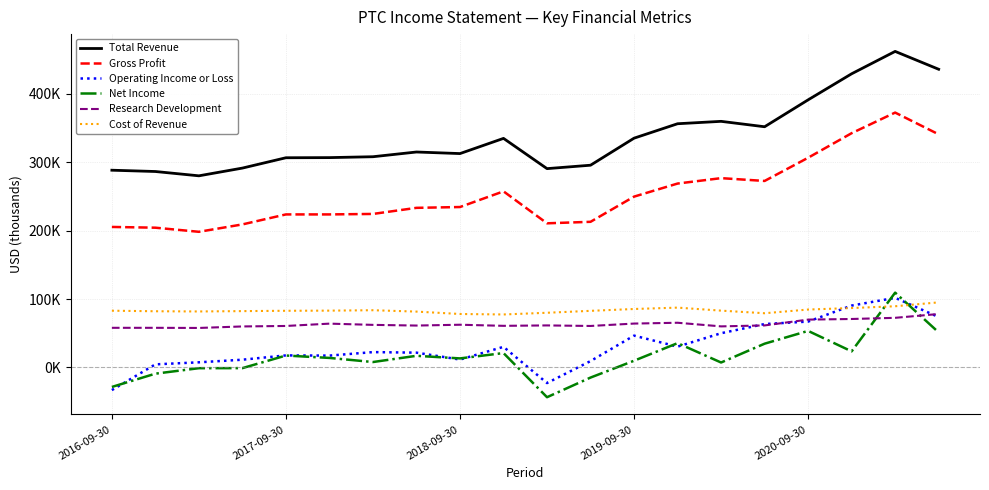

Does the chart have visible grid lines?

Yes